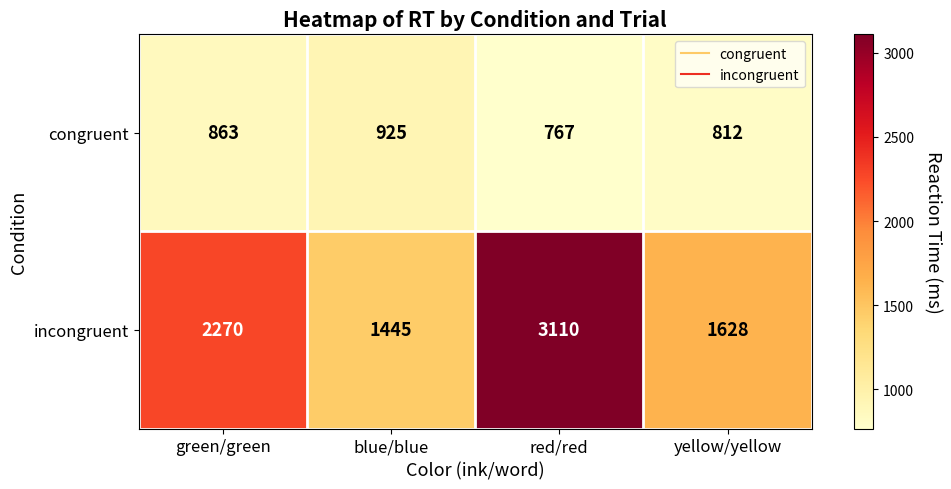

What is the total value across all series at red/red?

3877